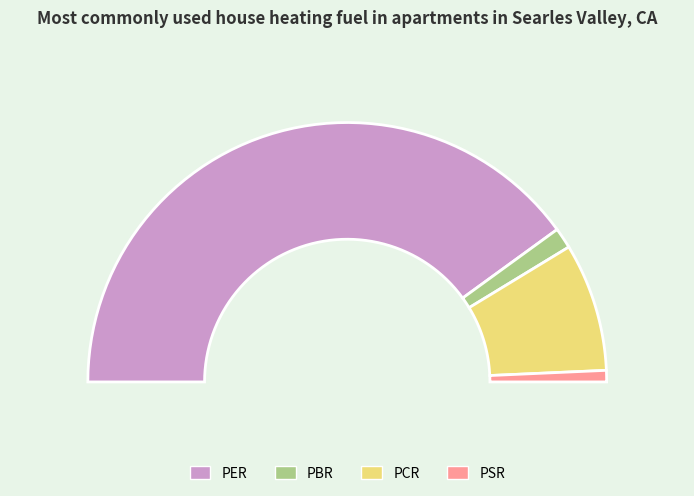

Combined, do PSR and PBR account for over 50%?

No